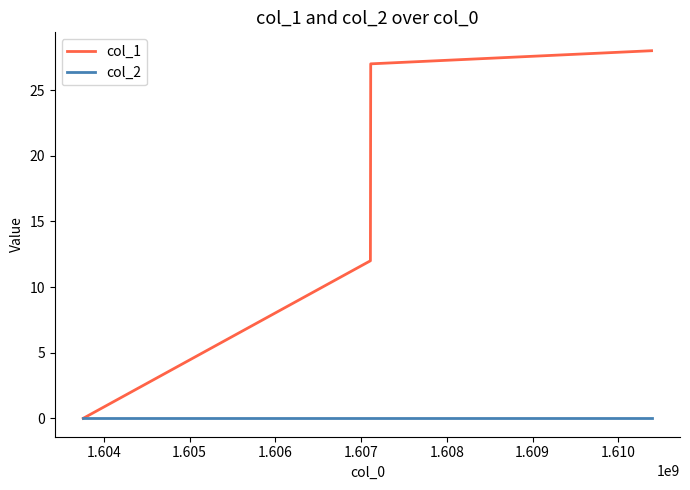

Which series has the largest total across all categories?

col_1